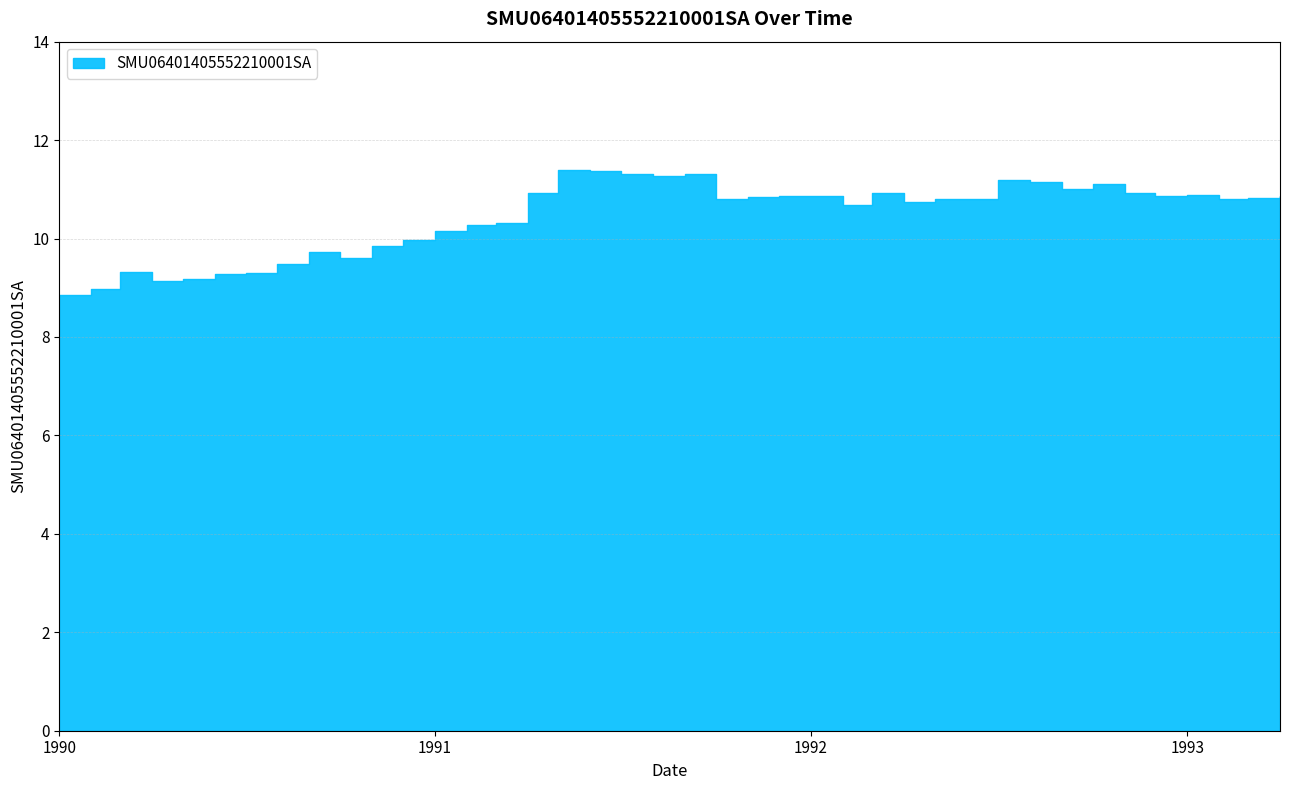

Is it true that the value at 1990-01-01 is 8.9?

True